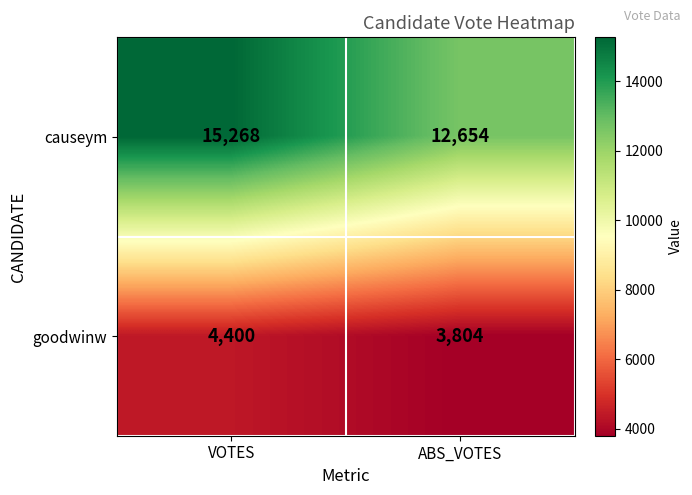

What is the difference between the goodwinw values at VOTES and ABS_VOTES?

596